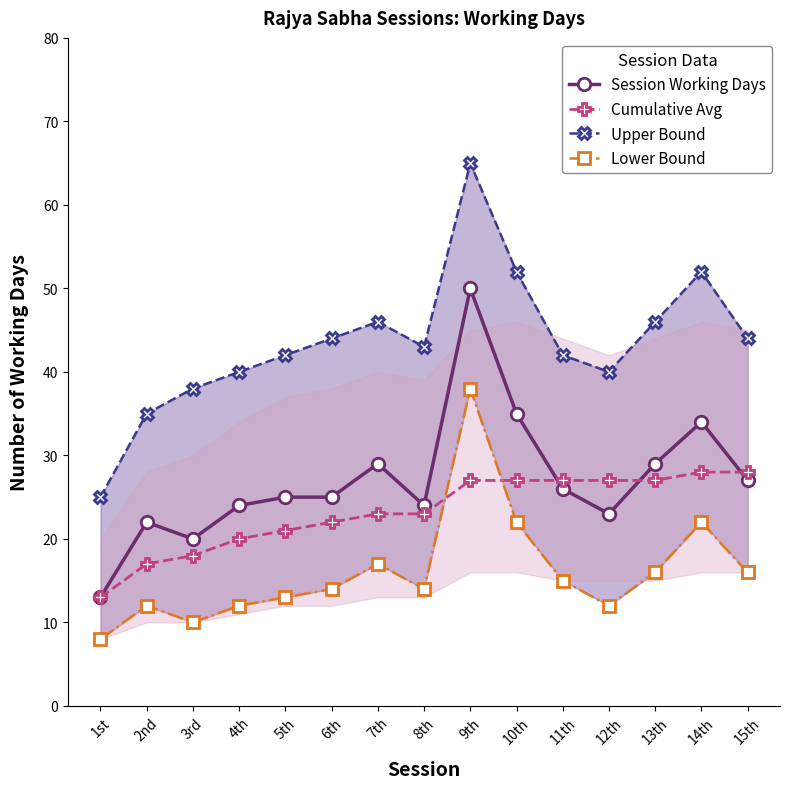

Reading left to right, what are all the values shown in this chart?

Session Working Days: 1st=13	2nd=22	3rd=20	4th=24	5th=25	6th=25	7th=29	8th=24	9th=50	10th=35	11th=26	12th=23	13th=29	14th=34	15th=27
Cumulative Avg: 1st=13	2nd=17	3rd=18	4th=20	5th=21	6th=22	7th=23	8th=23	9th=27	10th=27	11th=27	12th=27	13th=27	14th=28	15th=28
Upper Bound: 1st=25	2nd=35	3rd=38	4th=40	5th=42	6th=44	7th=46	8th=43	9th=65	10th=52	11th=42	12th=40	13th=46	14th=52	15th=44
Lower Bound: 1st=8	2nd=12	3rd=10	4th=12	5th=13	6th=14	7th=17	8th=14	9th=38	10th=22	11th=15	12th=12	13th=16	14th=22	15th=16